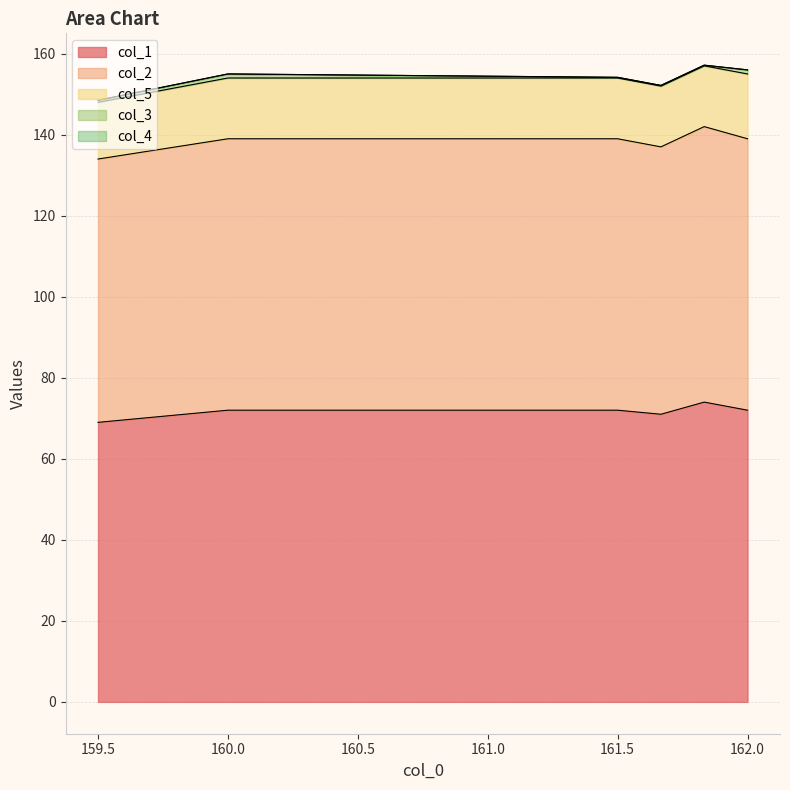

Does the chart have visible grid lines?

Yes